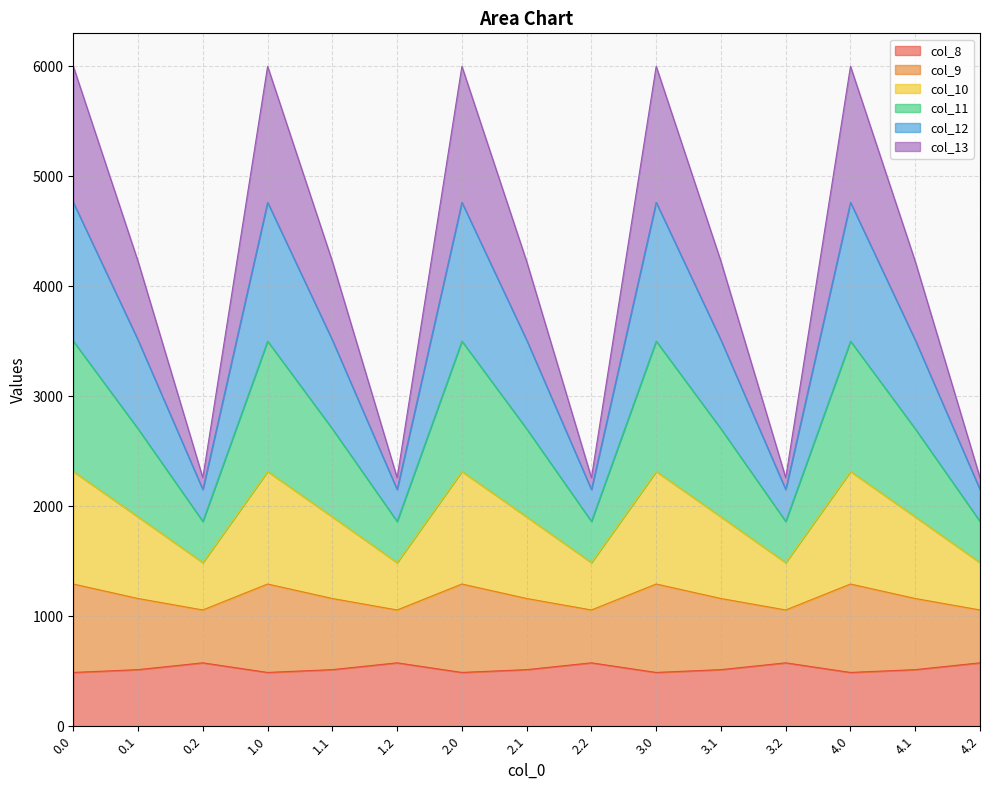

What is the minimum value for col_8?

489.3